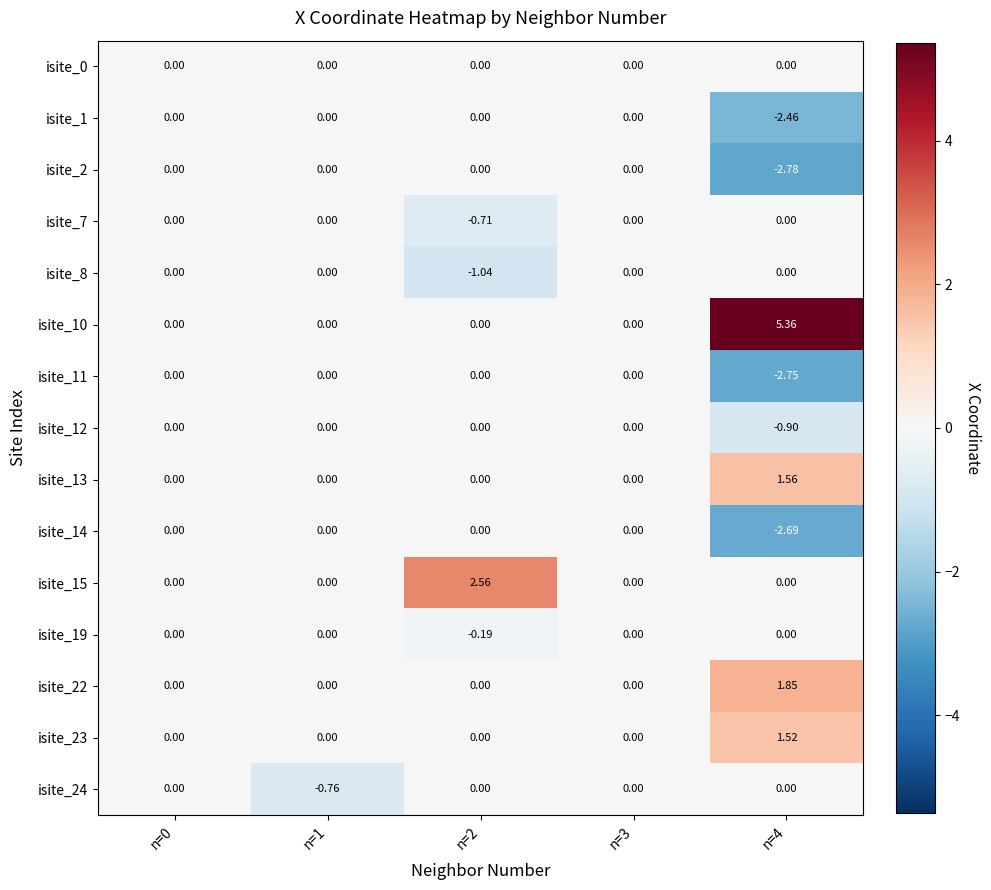

At which category is the sum across all series the highest?

n=2